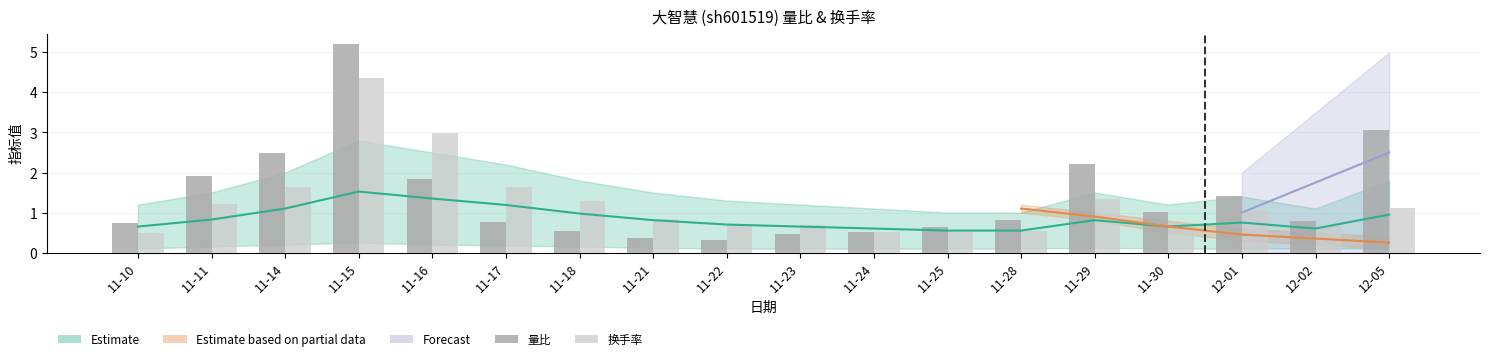

Which series has the largest range (max minus min)?

量比